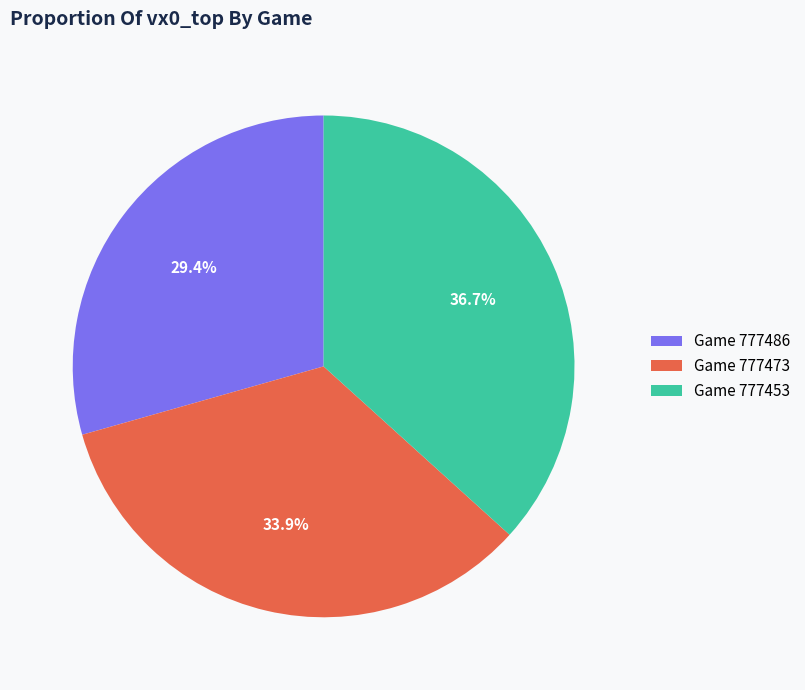

Is there any slice that represents more than half of the pie?

No